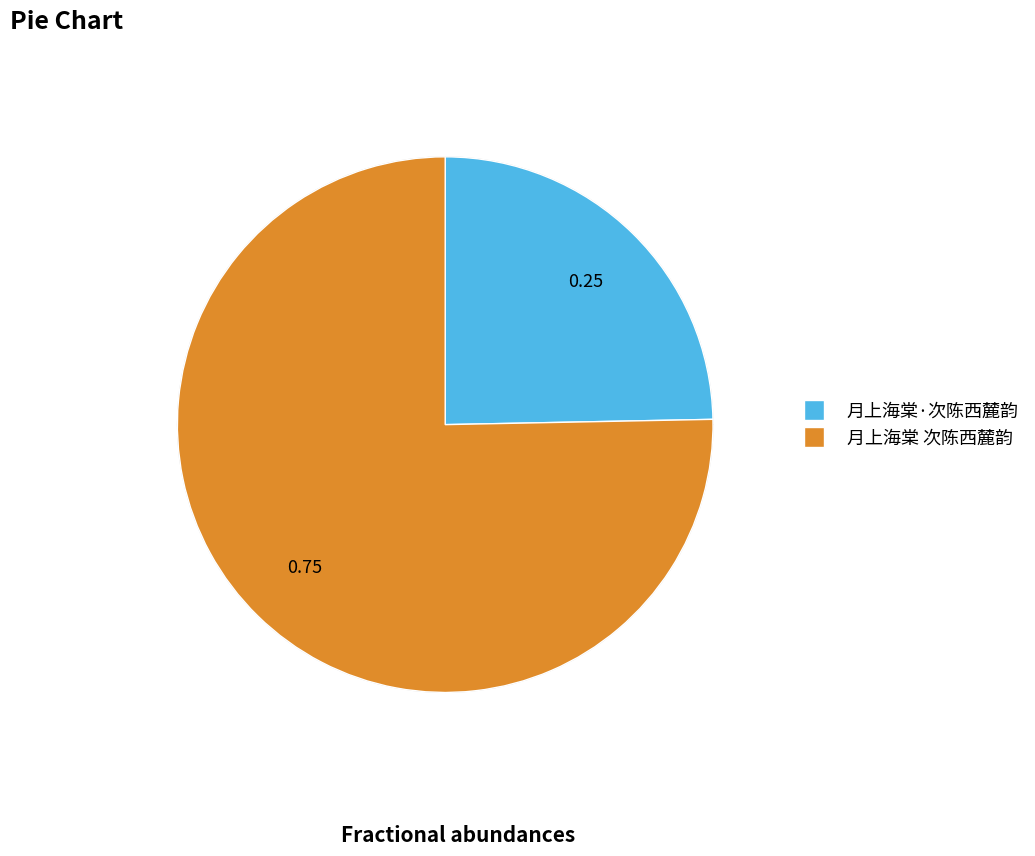

Approximately how many times larger is the value at 月上海棠·次陈西麓韵 compared to 月上海棠 次陈西麓韵?

0.3